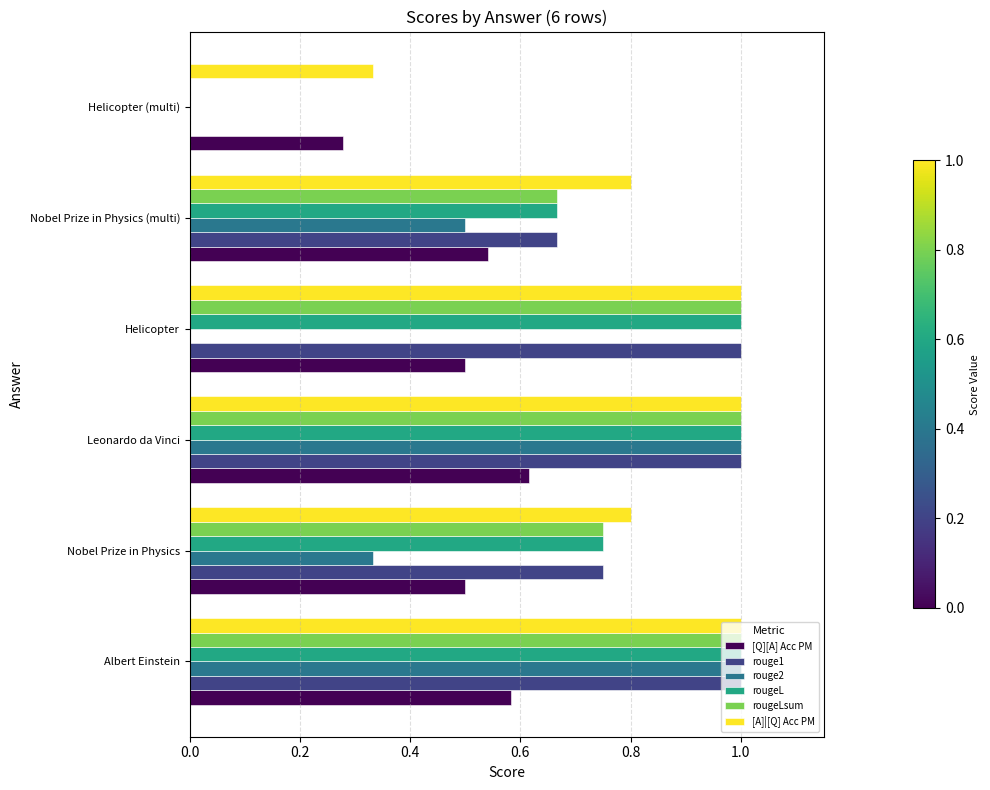

Which series changed the most between Helicopter and Nobel Prize in Physics (multi)?

rouge2